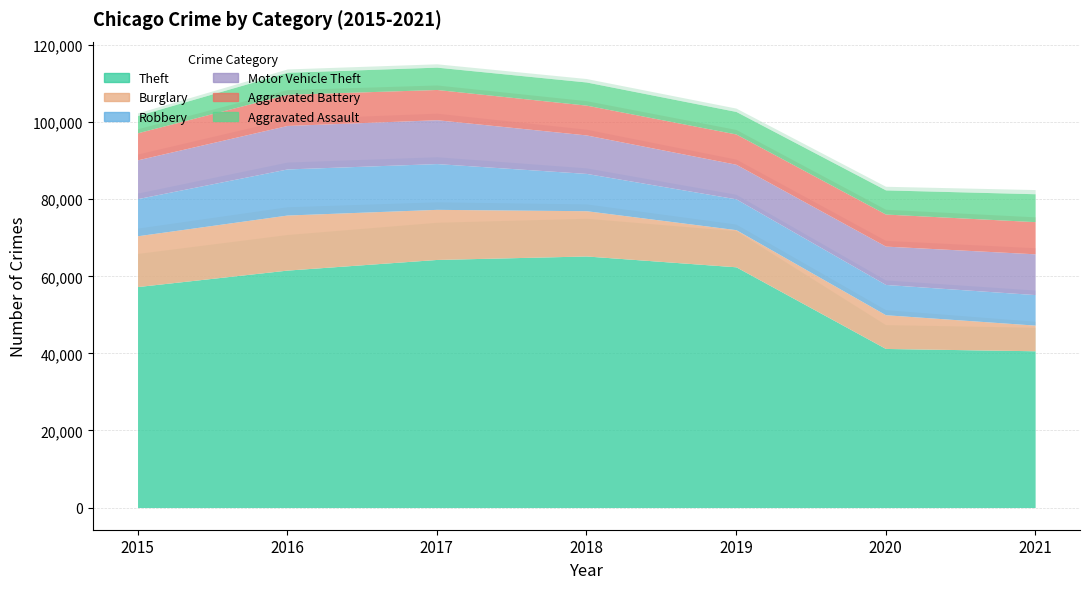

Does the chart have visible grid lines?

Yes